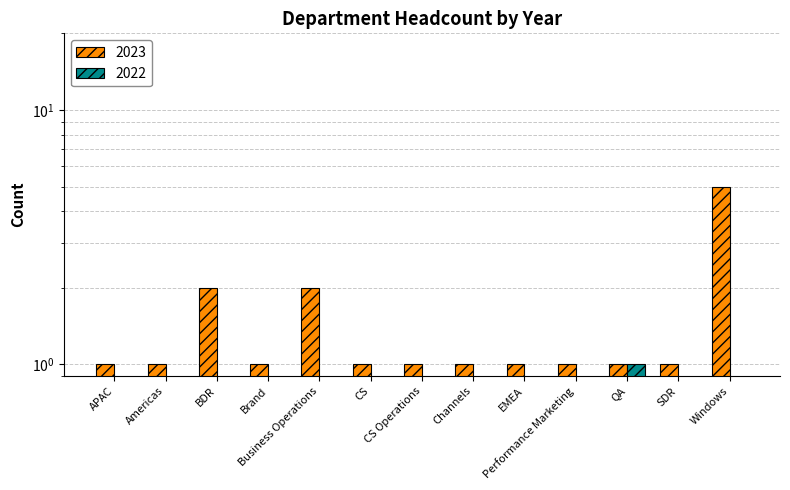

True or false: 2022 has a value of 0 at APAC.

True